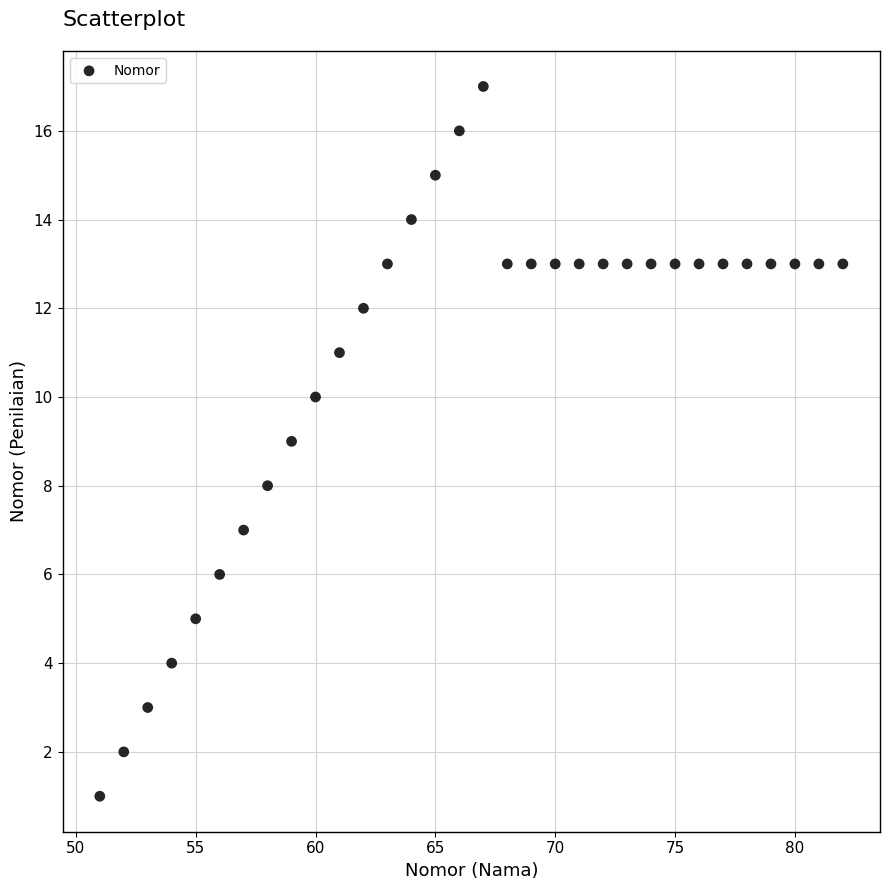

What is the range of Y values (max minus min)?

16